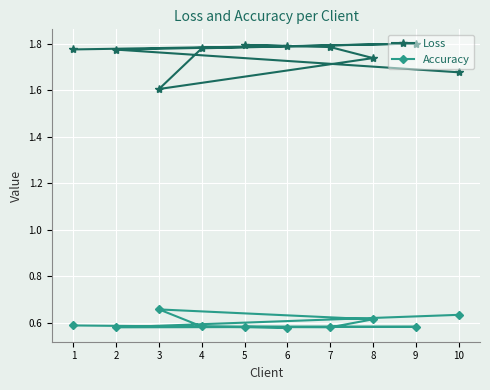

Which series has the widest spread of values?

Loss